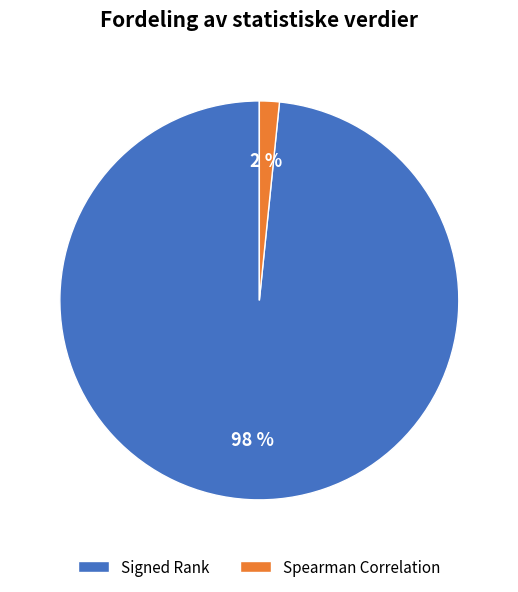

Is the sum of Signed Rank and Spearman Correlation greater than half?

Yes